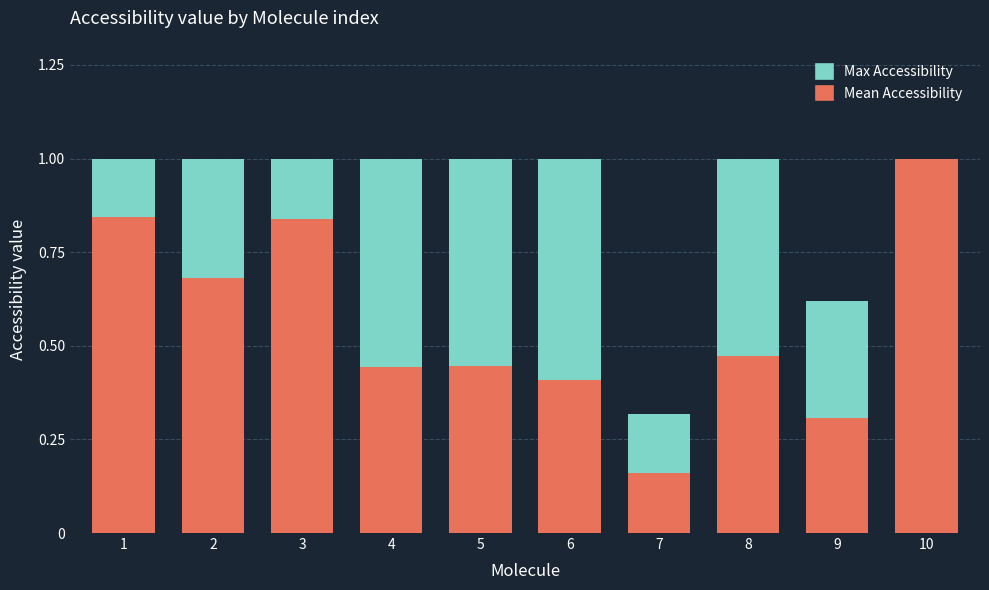

What are all the series names shown in the legend?

Max Accessibility, Mean Accessibility